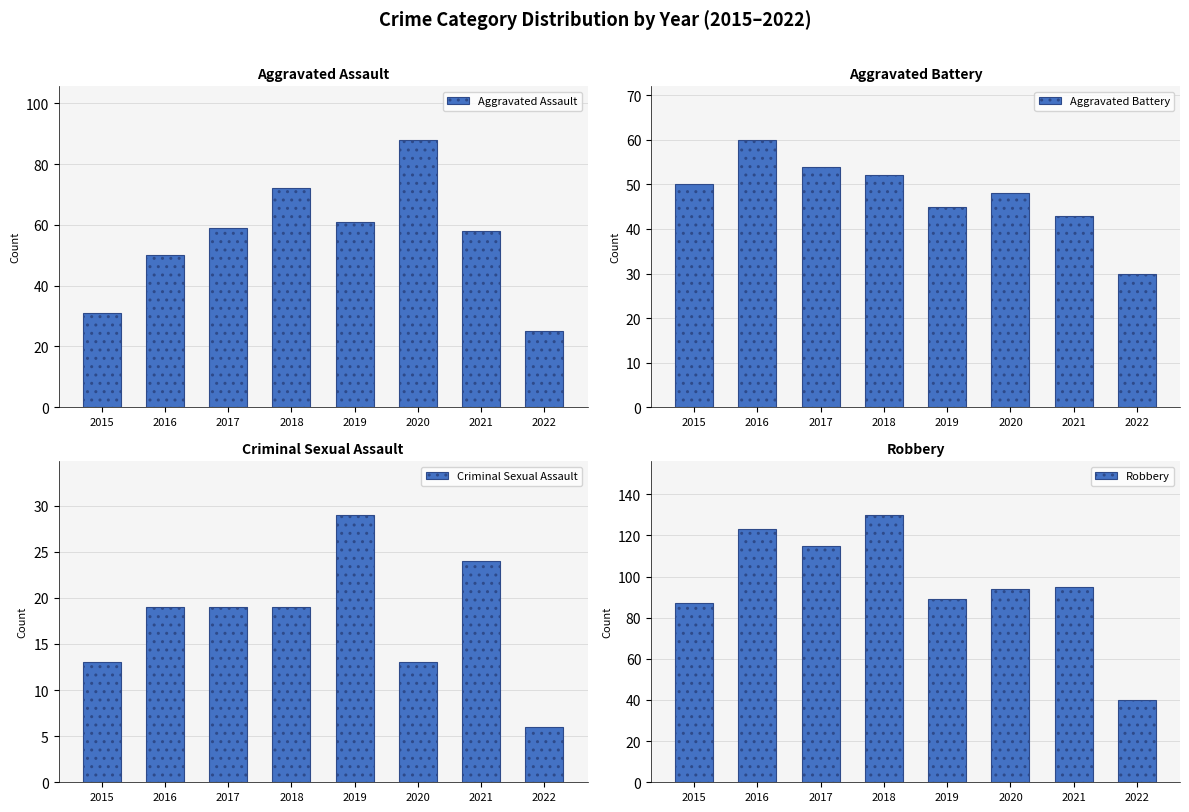

What is the difference between the highest and lowest values at 2019?

60